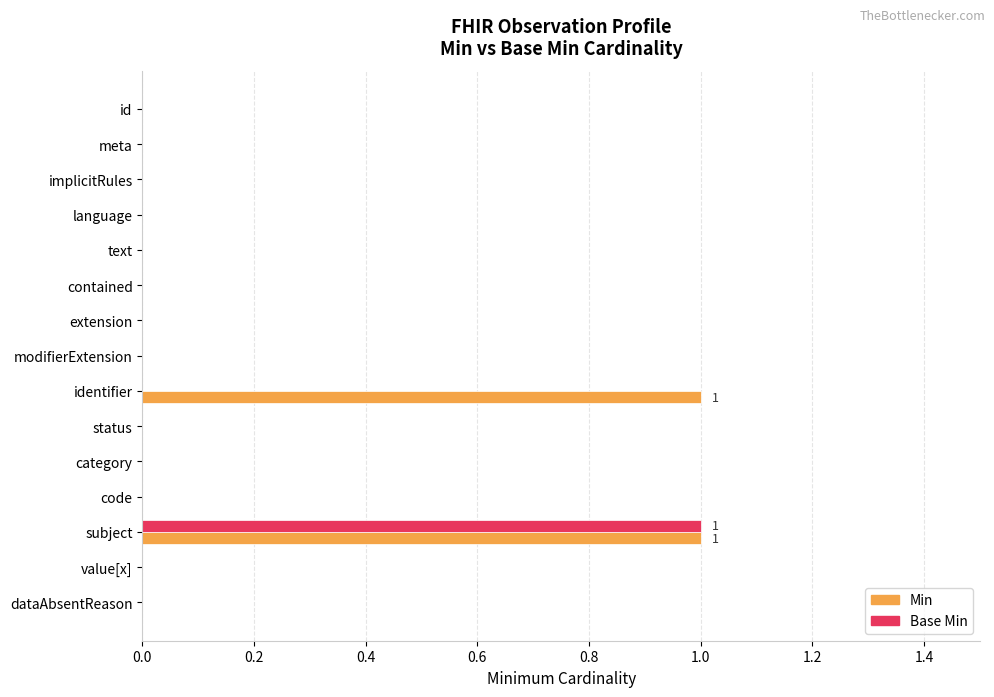

True or false: Base Min has a value of 0 at id.

True